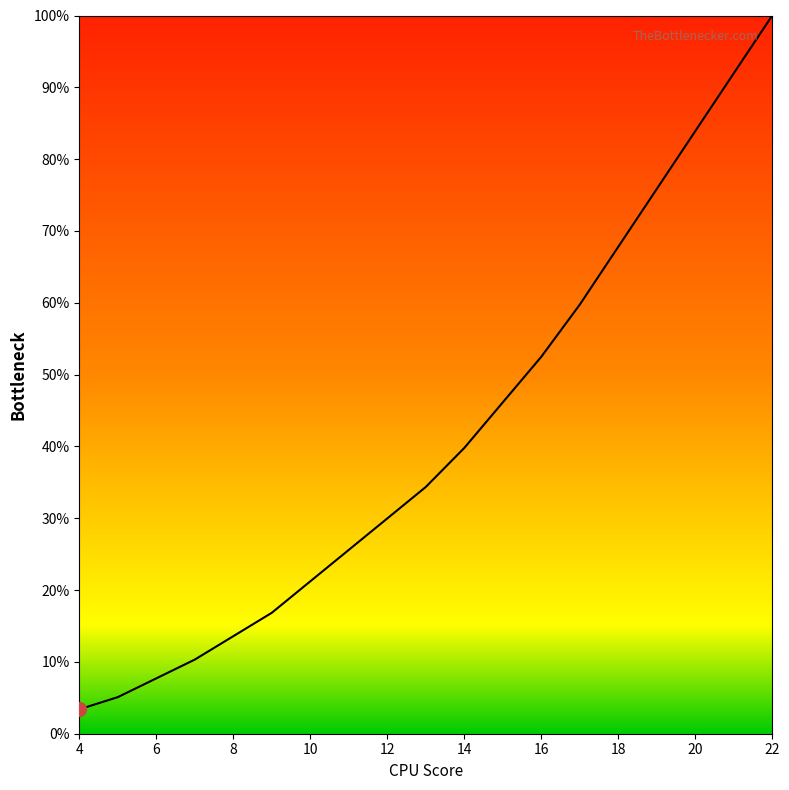

Is this an area chart (filled region under the line)?

Yes